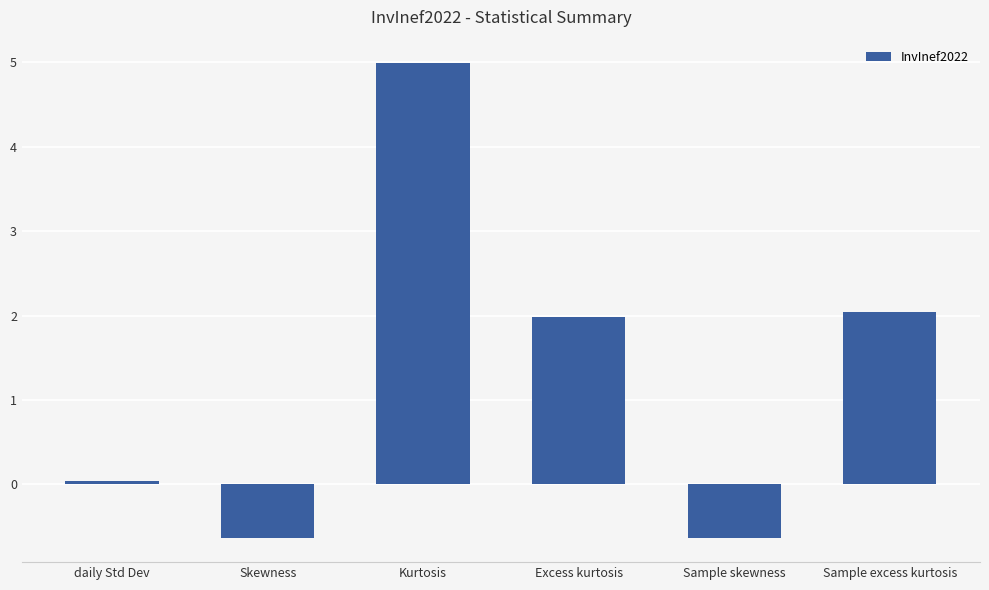

What is the smallest value displayed?

-0.6